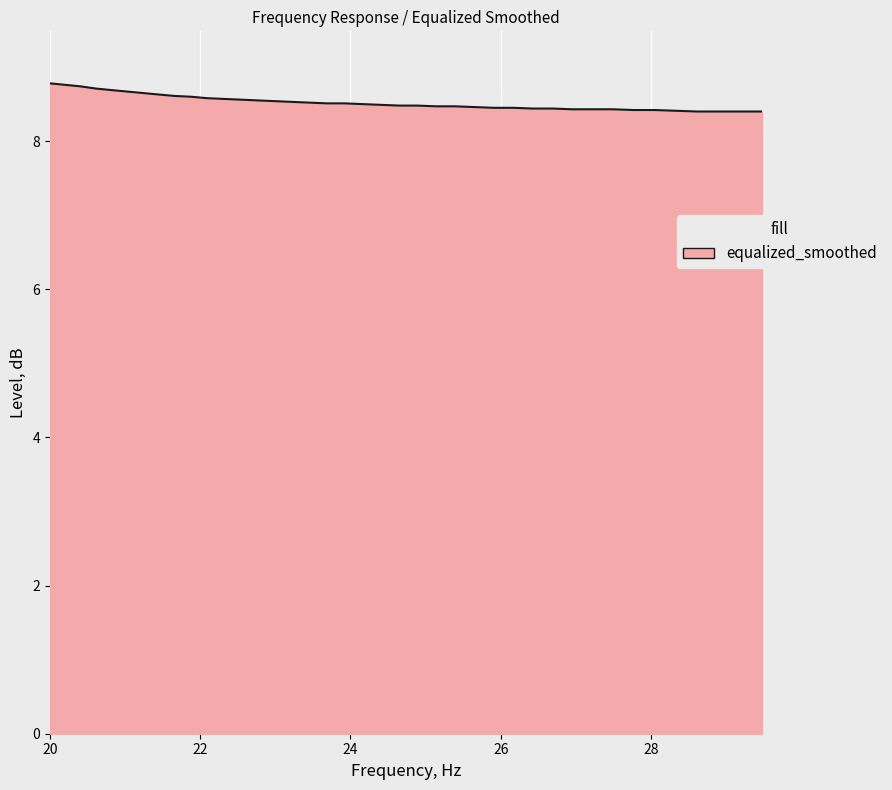

What is the maximum value shown in the chart?

8.8